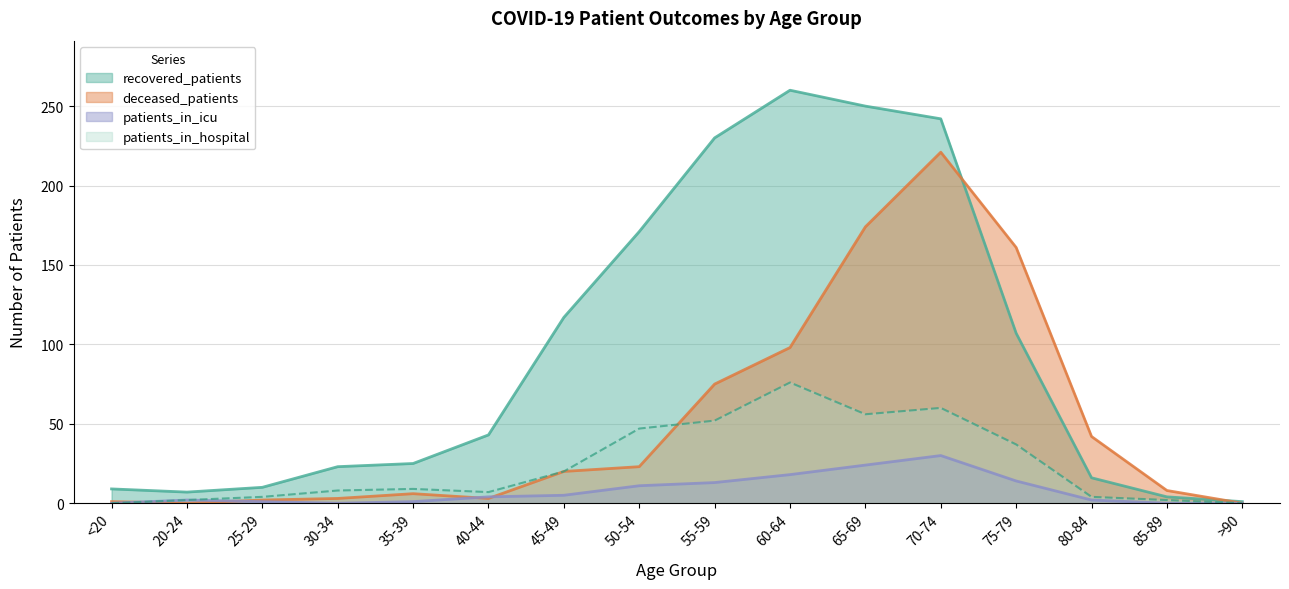

What is the label of the 8th point from the left?

50-54